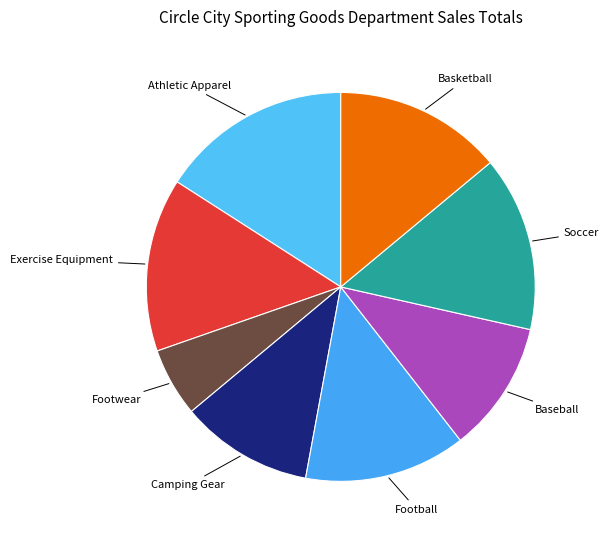

Which category has the biggest portion of the pie?

Athletic Apparel